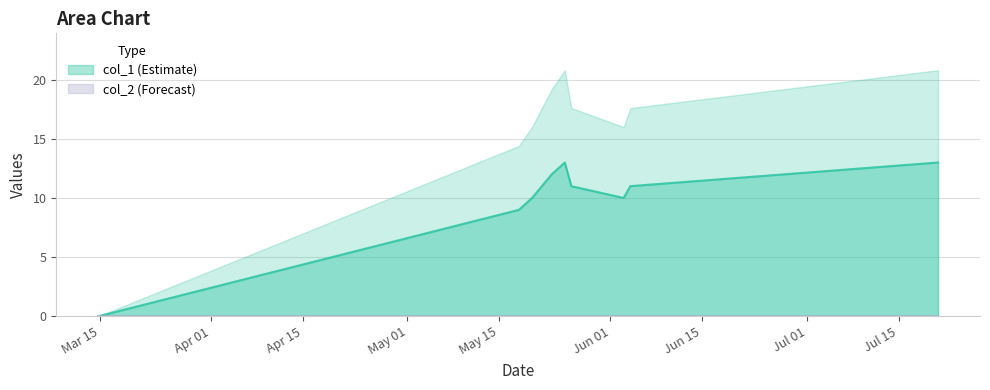

True or false: the data has more than 2 interior local peaks.

False